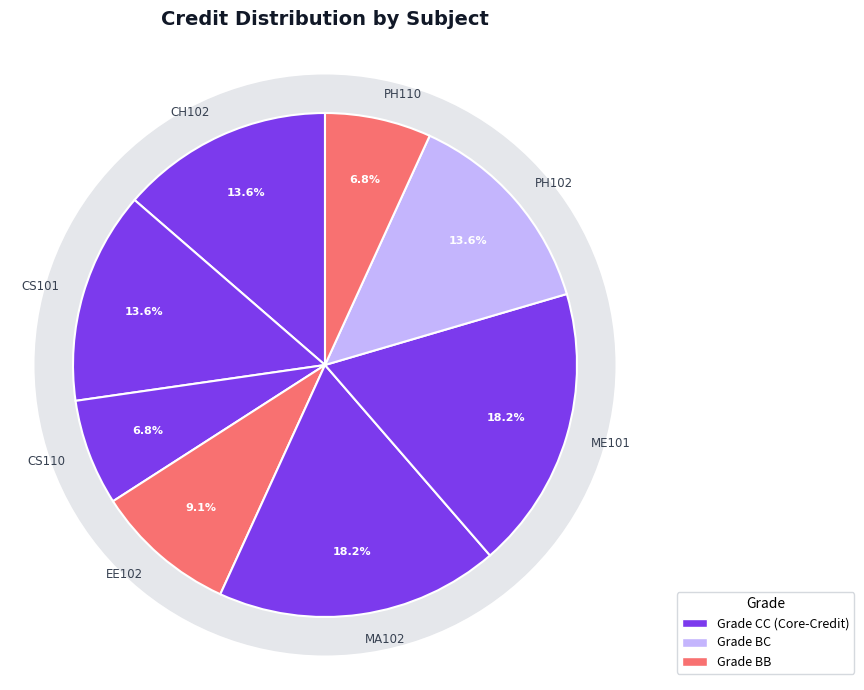

Combined, what portion of the pie is CS110 and CS101?

20.5%